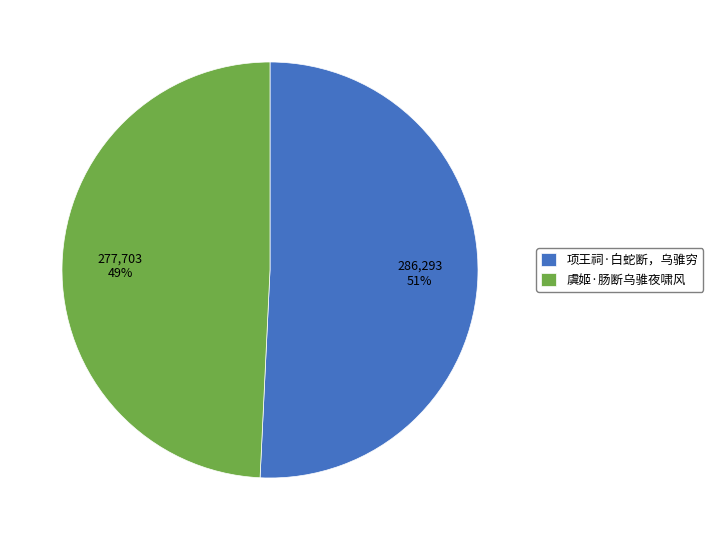

Which has a higher value, 虞姬·肠断乌骓夜啸风 or 项王祠·白蛇断，乌骓穷?

项王祠·白蛇断，乌骓穷